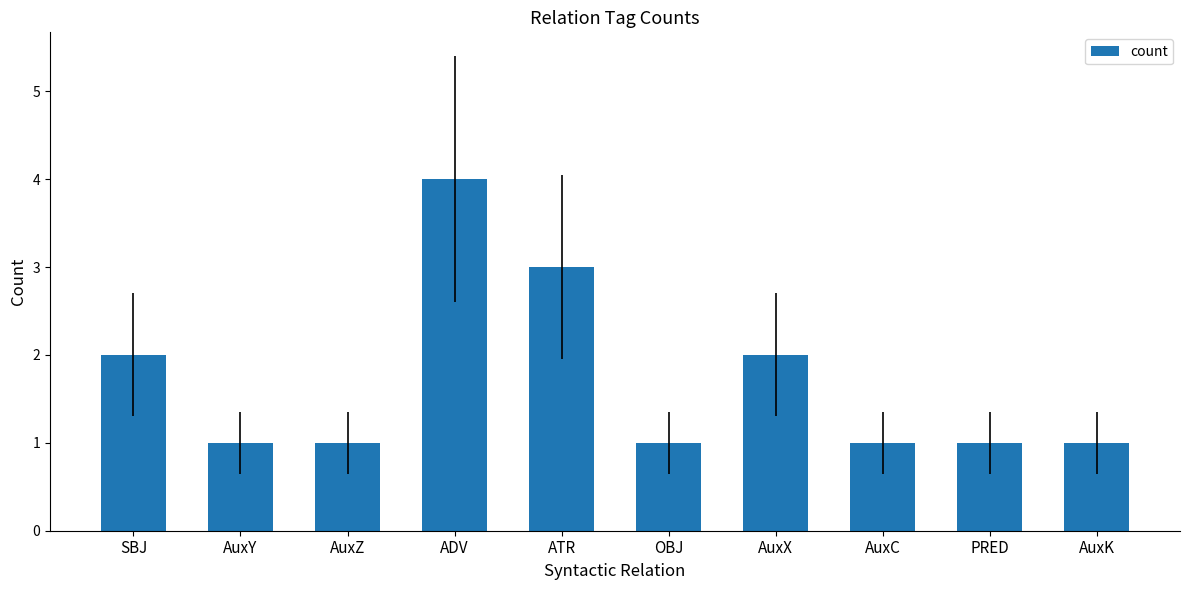

True or false: the data shows 3 at ATR.

True